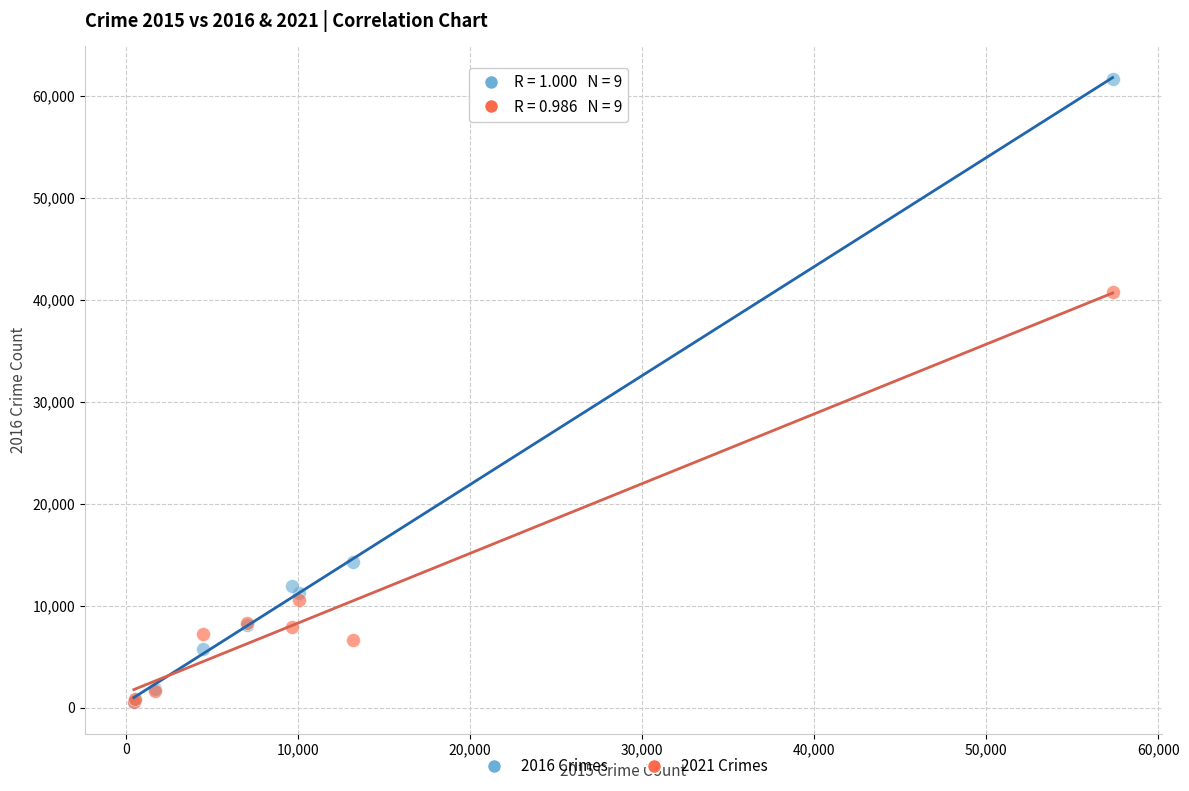

Across all series, what Y value is closest to 31066?

40735